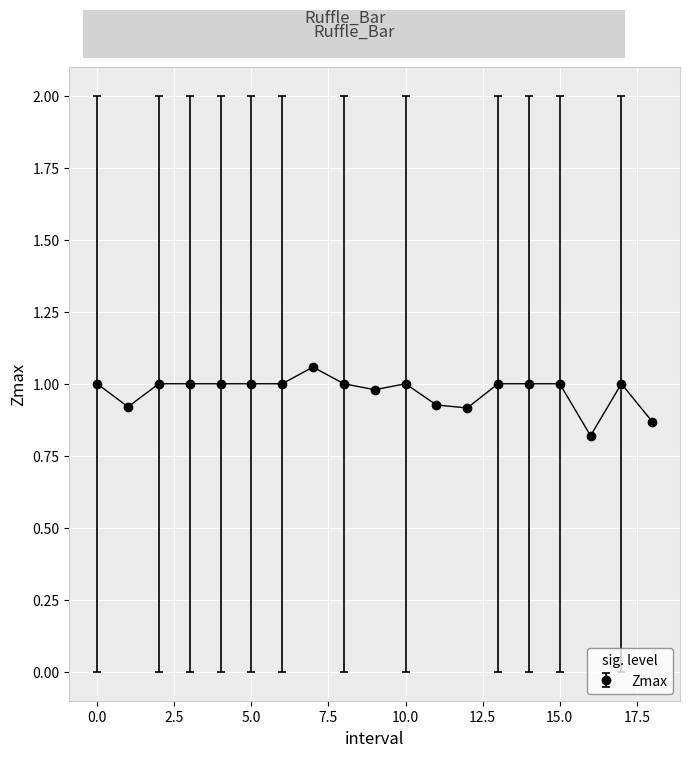

What is the value of the 9th point from the left?

1.0